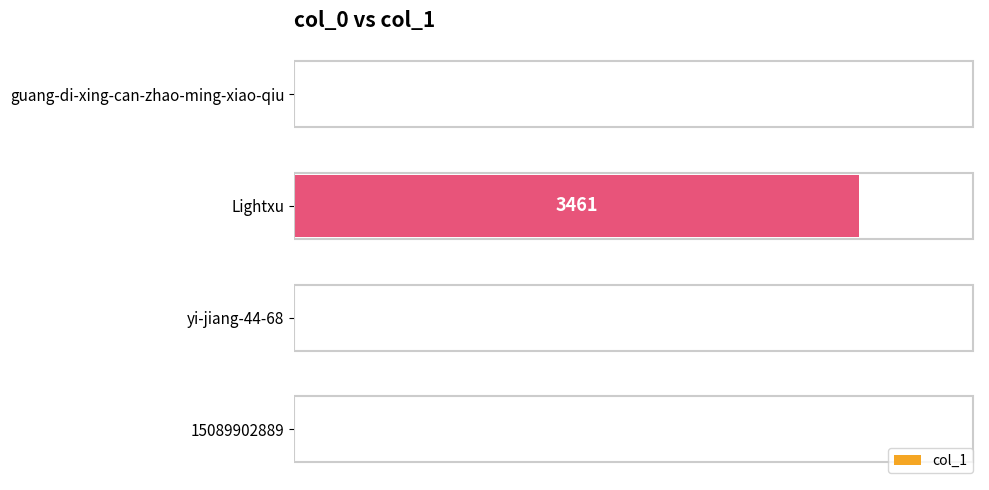

The value at guang-di-xing-can-zhao-ming-xiao-qiu is 0. True or false?

True